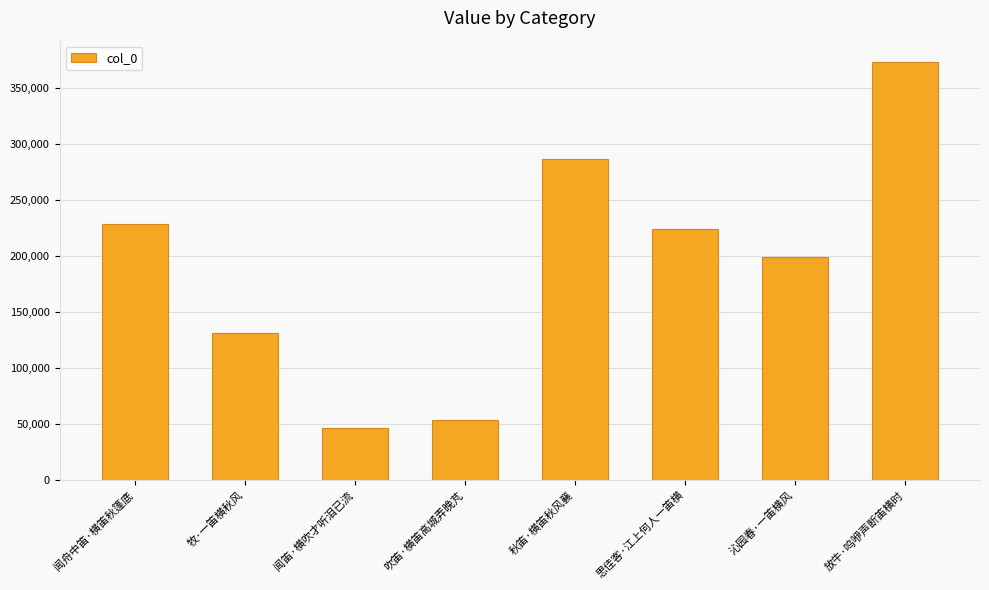

The chart shows a value of 228459 at 闻舟中笛·横笛秋篷底. True or false?

True